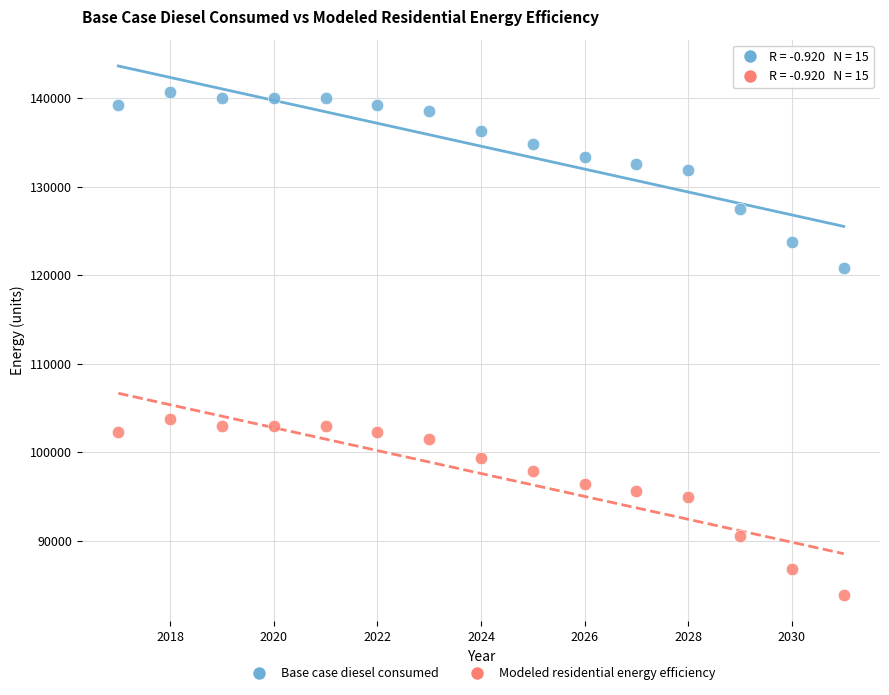

In the Base case diesel consumed series, what Y value is closest to 130786?

131889.5